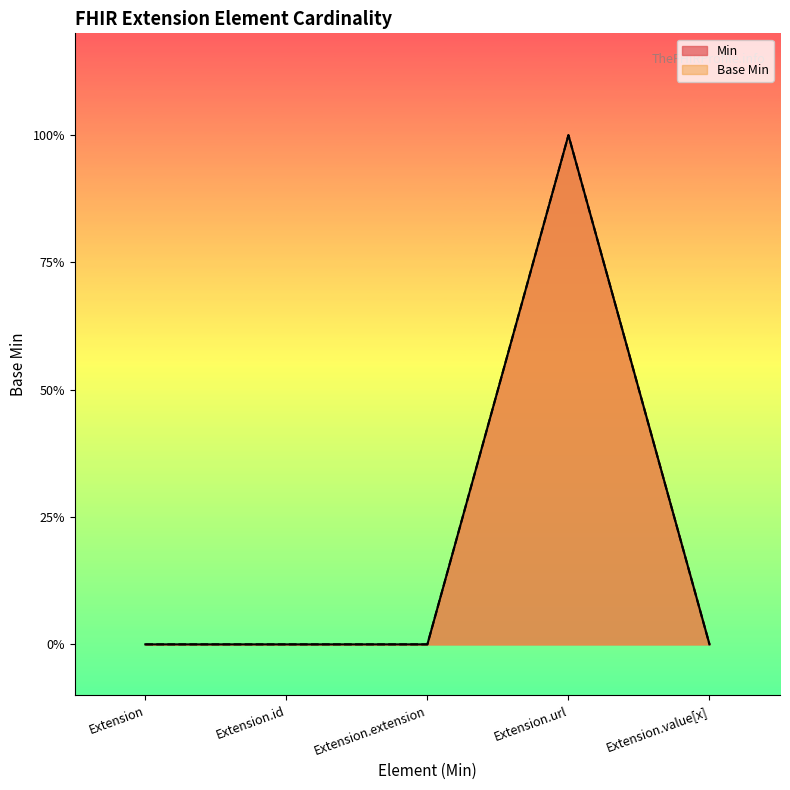

Reading left to right, transcribe all the data shown in this chart.

Min: Extension=0	Extension.id=0	Extension.extension=0	Extension.url=1	Extension.value[x]=0
Base Min: Extension=0	Extension.id=0	Extension.extension=0	Extension.url=1	Extension.value[x]=0